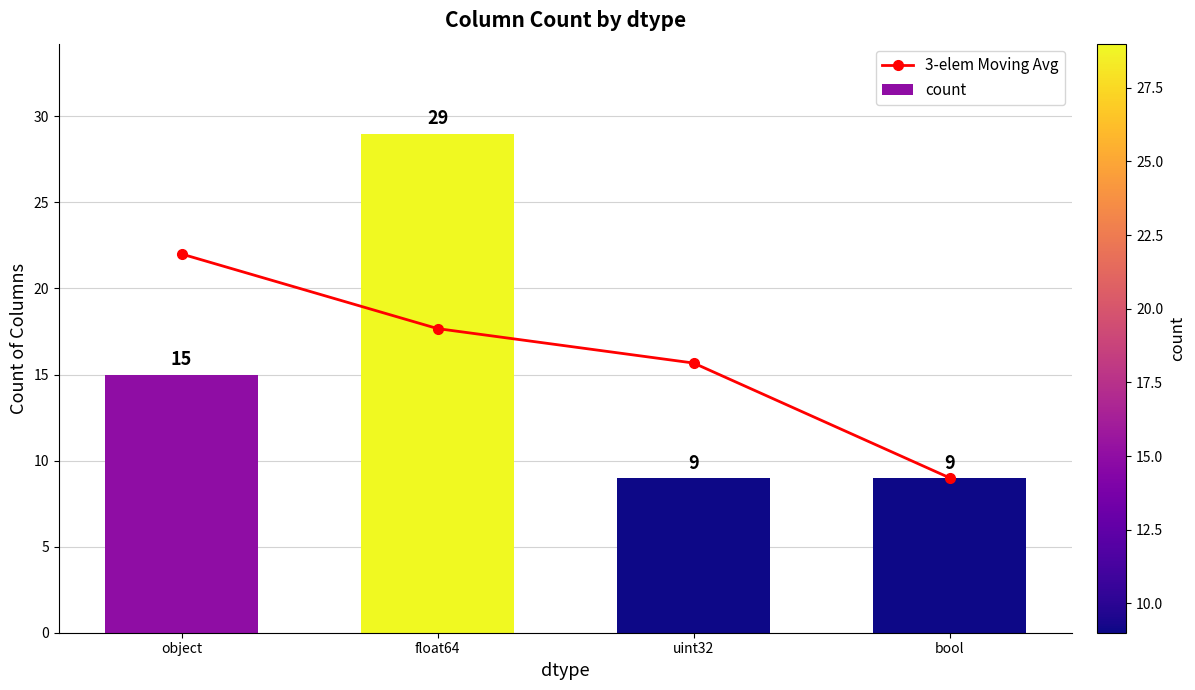

At which category does the chart reach its peak across all series?

float64